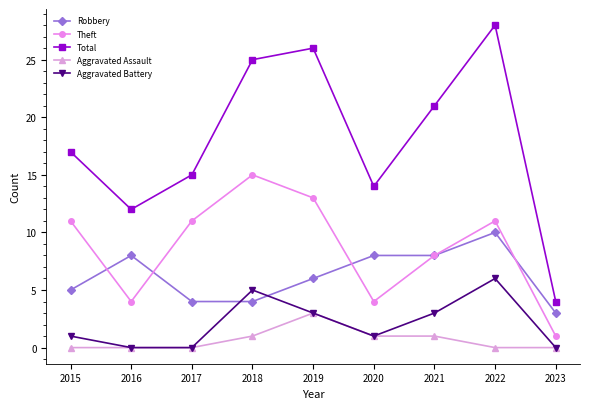

True or false: Robbery has a value of 6 at 2019.

True